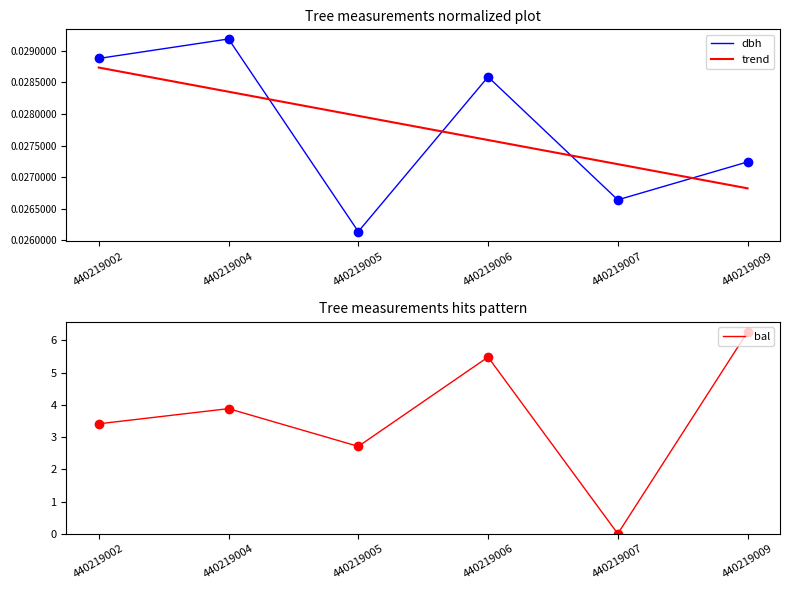

List the series in order of their peak value, lowest first.

trend, dbh, bal